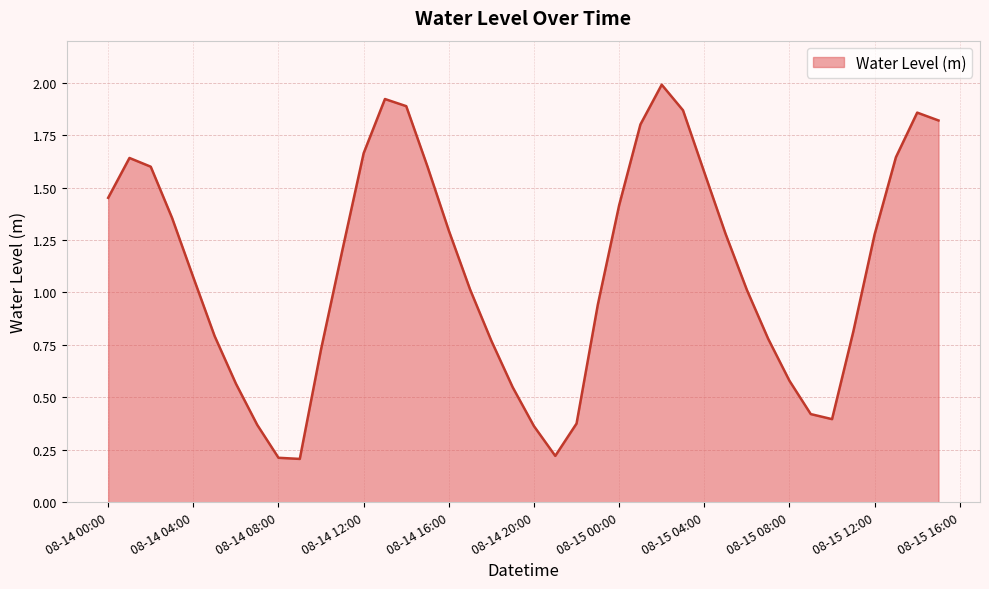

What is the greatest value displayed?

2.0